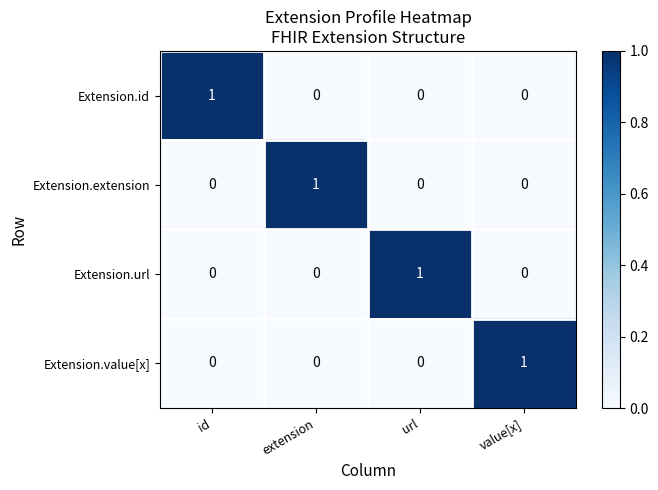

Count the Extension.id values in the range 0 to 1.

4